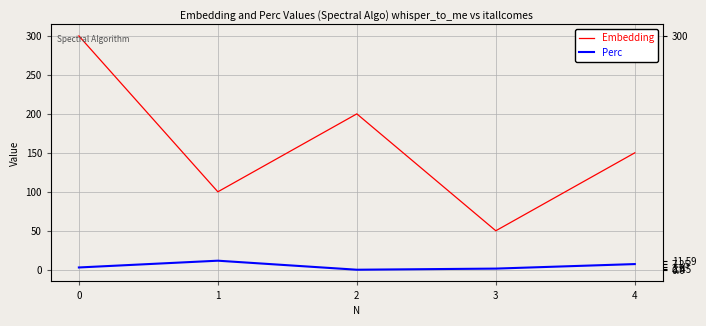

What are all the series names shown in the legend?

Embedding, Perc